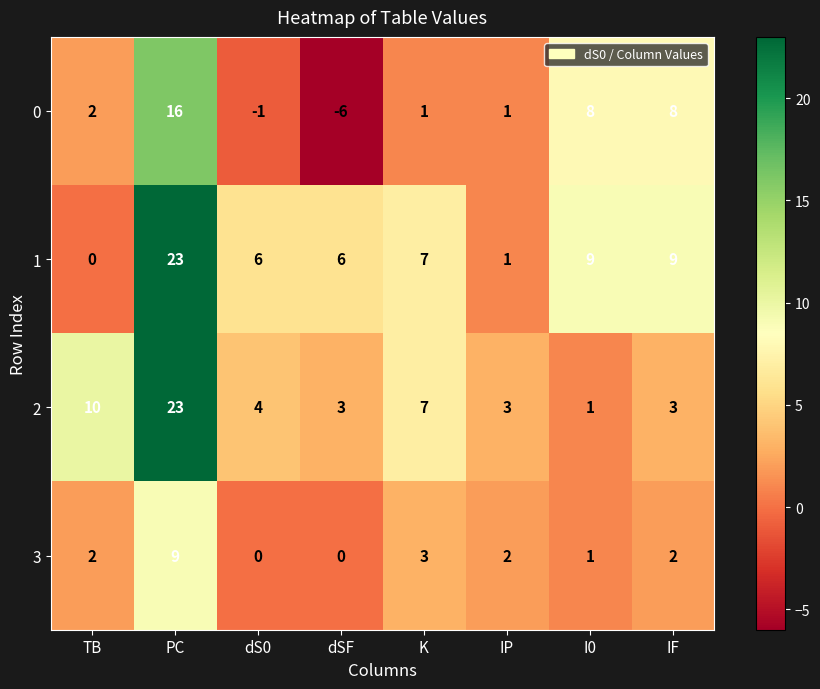

The value of 1 at IP is 0. True or false?

False